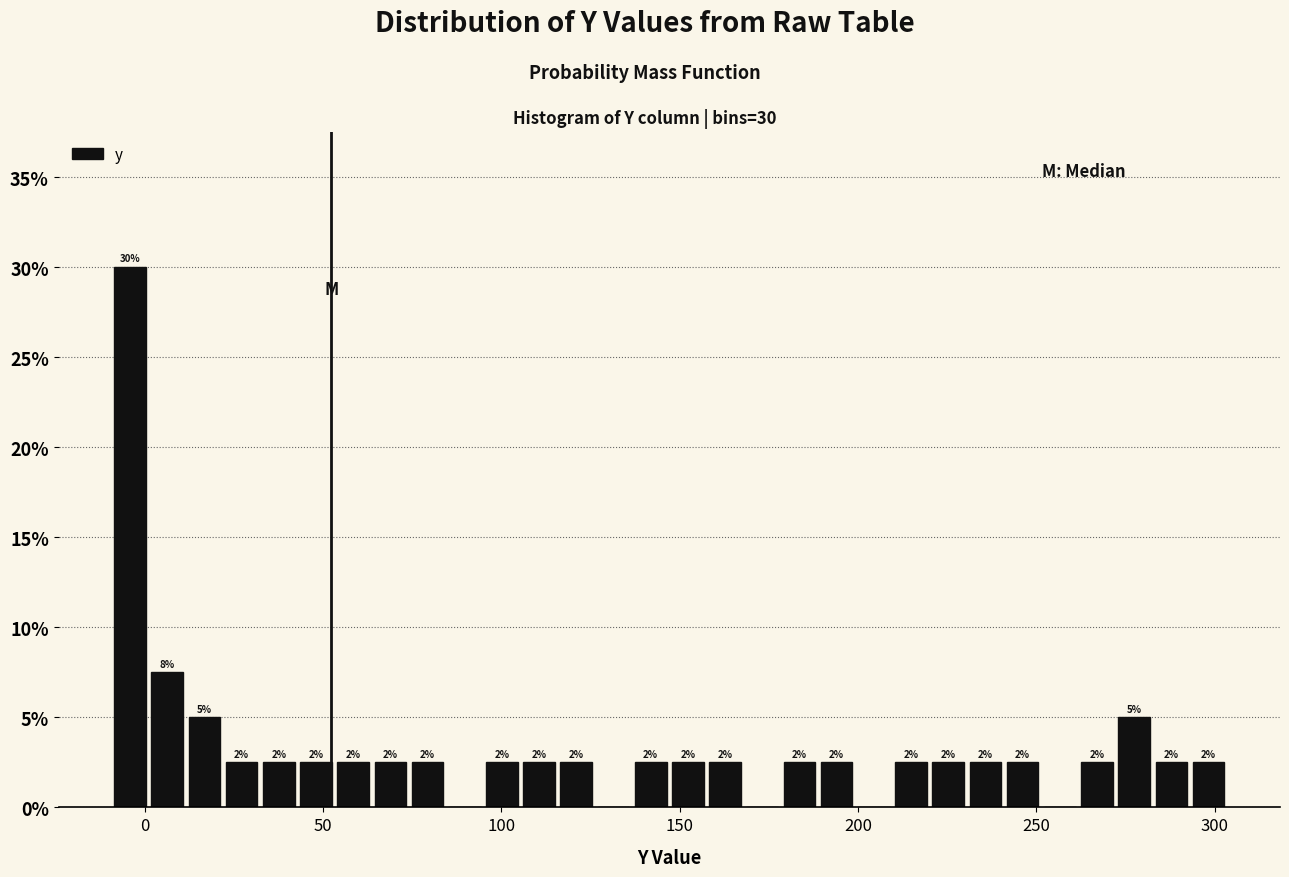

Read against the x-axis, roughly where is the centre of the tallest bar?

-5